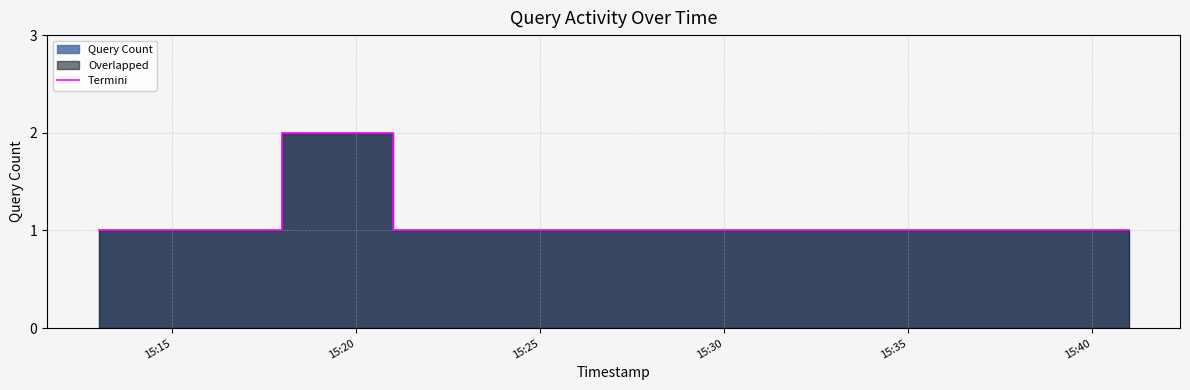

How many lines are shown in the chart?

1